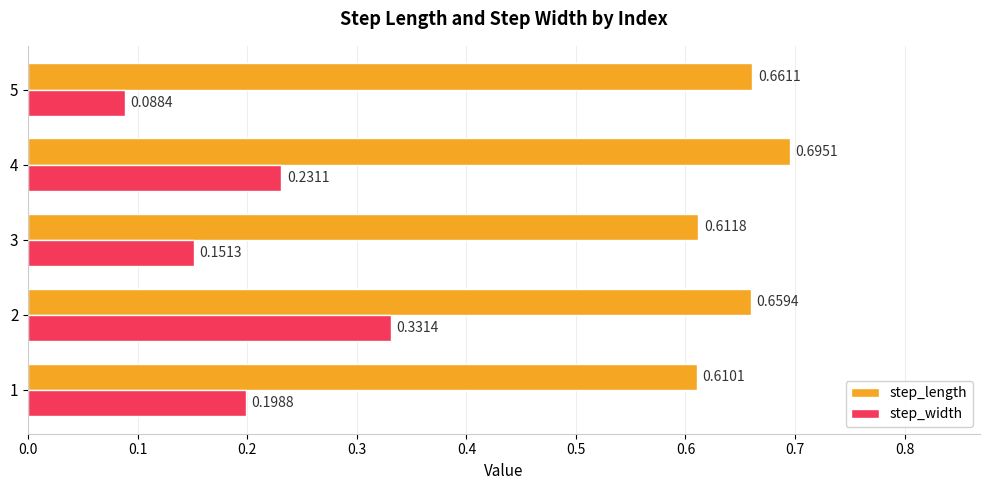

What is the spread (max minus min) of values at 4?

0.5